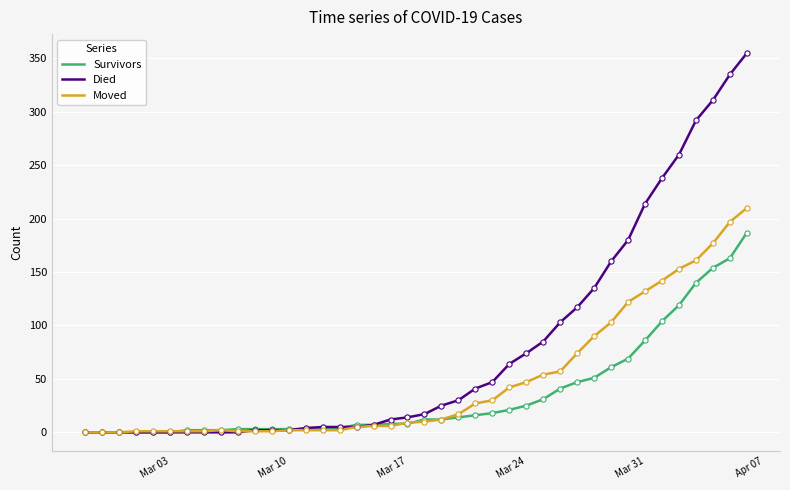

What are all the series names shown in the legend?

Survivors, Died, Moved